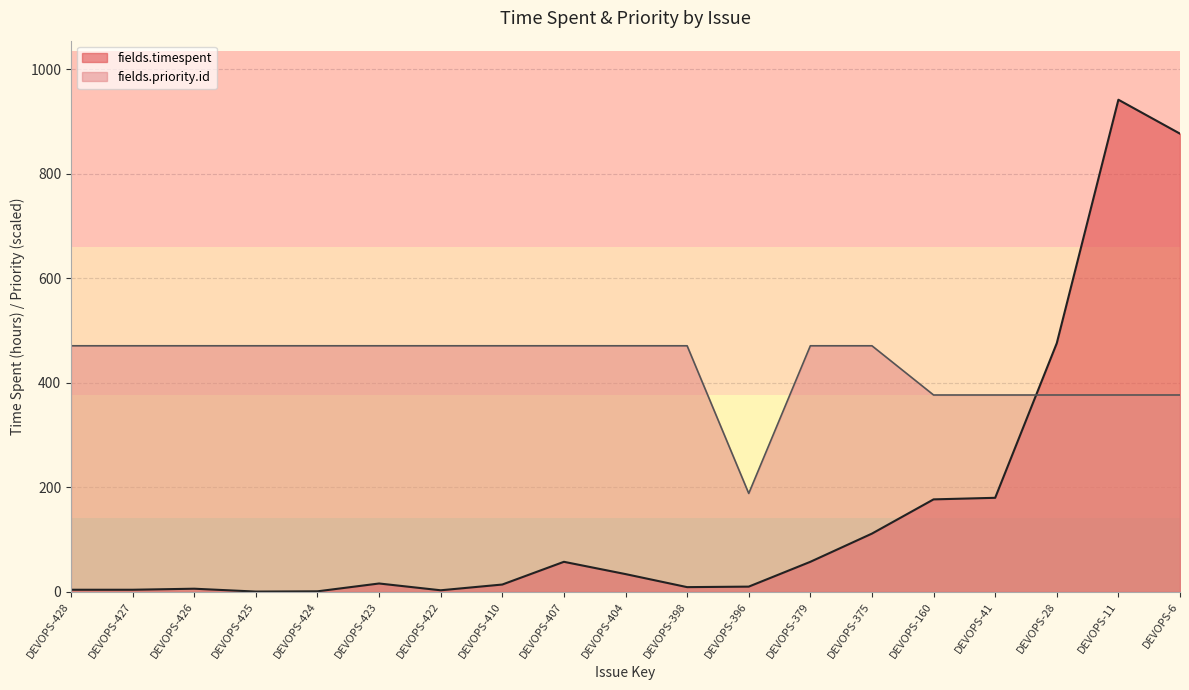

Which series ends up on top after the final intersection of fields.priority.id and fields.timespent?

fields.timespent